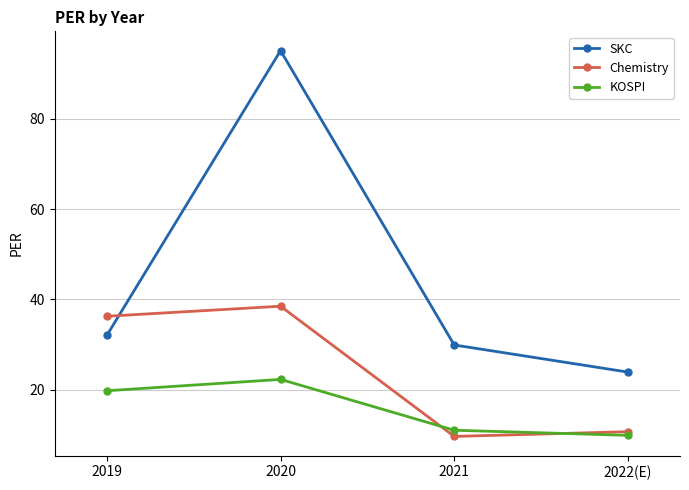

Which series changed the most between 2020 and 2022(E)?

SKC